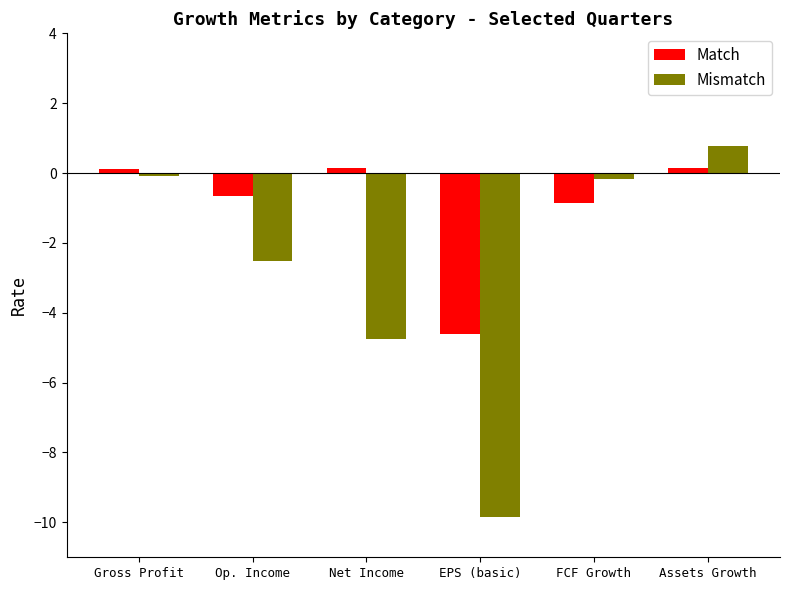

Which series changed the most between Net Income and EPS (basic)?

Mismatch